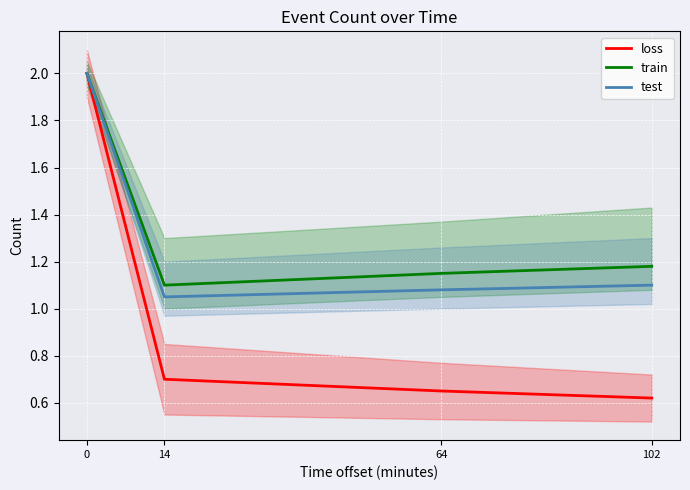

Which series has the widest spread of values?

loss